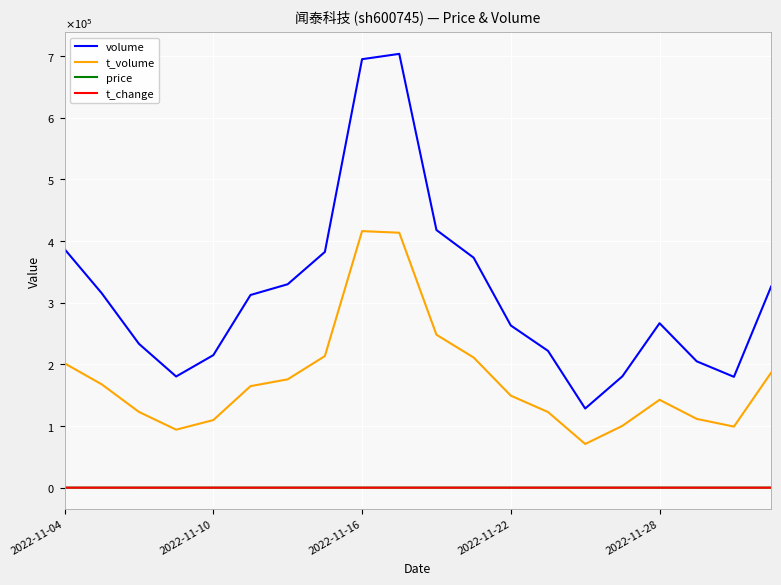

Where does the volume series first go above 312453?

2022-11-04